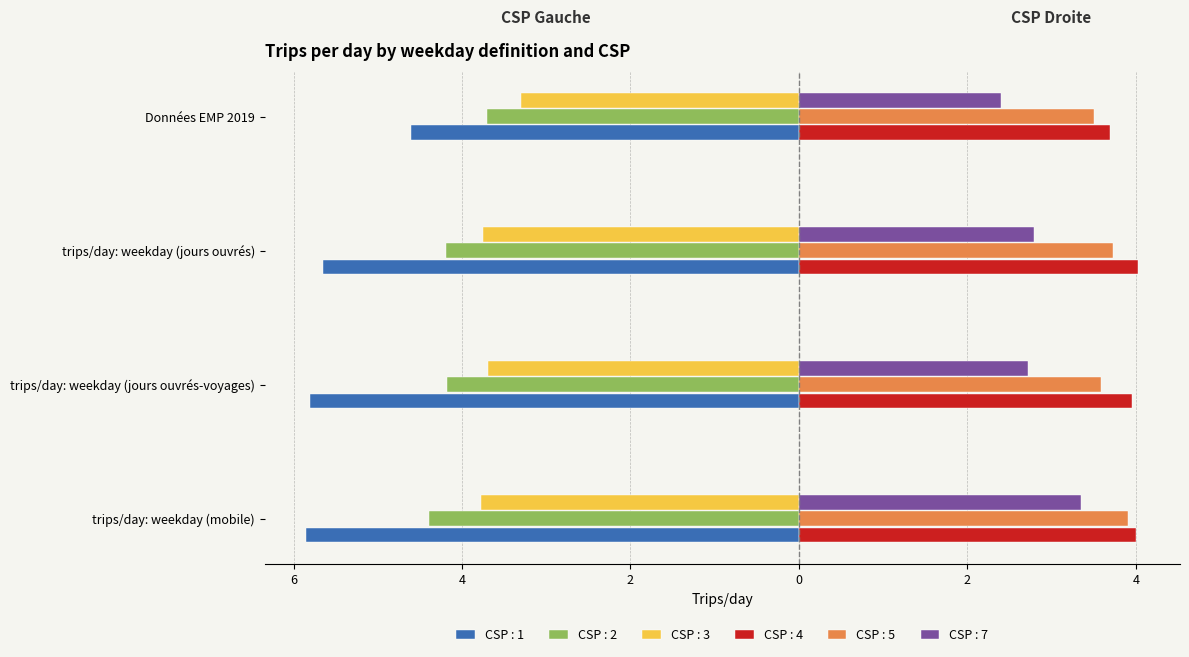

Which series changed the most between trips/day: weekday (jours ouvrés-voyages) and Données EMP 2019?

CSP : 1